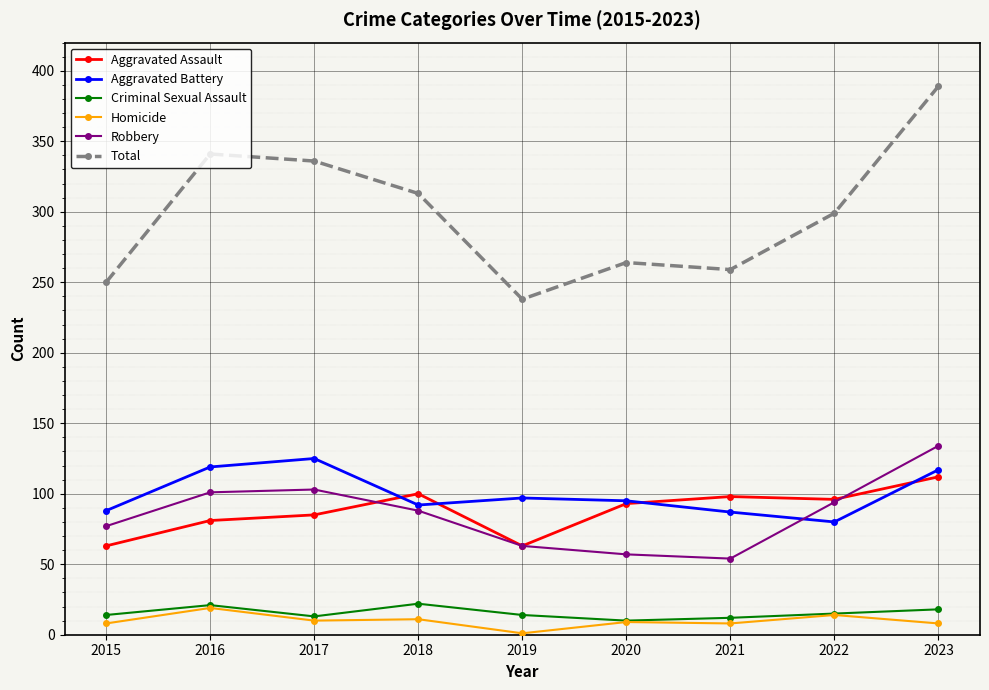

What is the difference between the highest and lowest values at 2015?

242